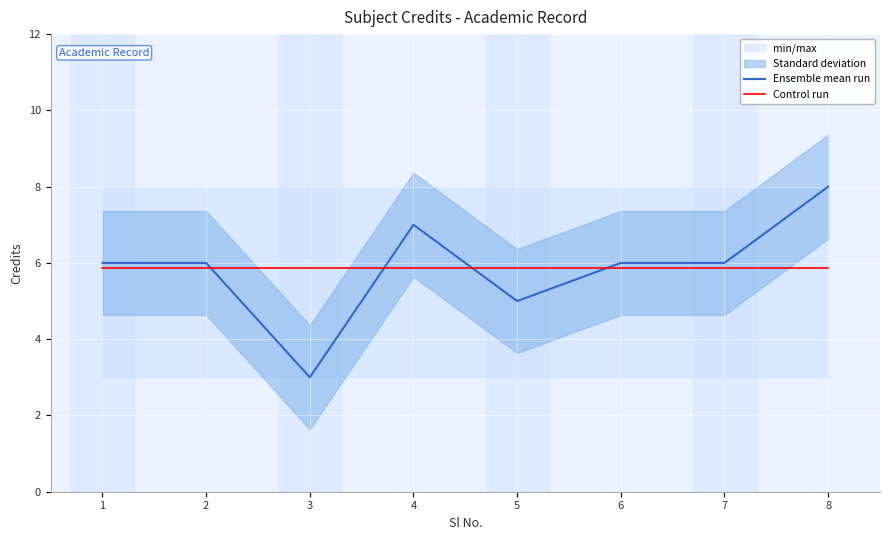

The value of Control run at 8 is 5.9. True or false?

True